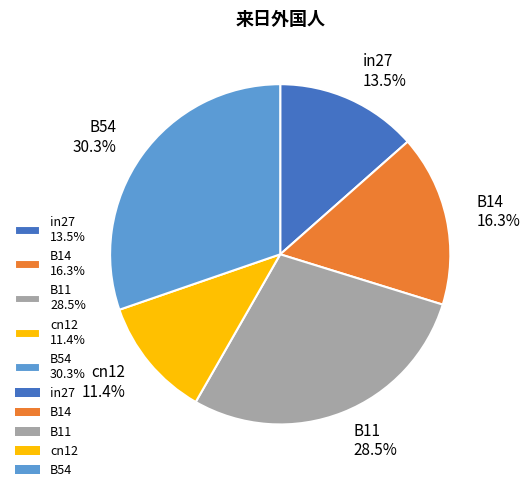

Rank the categories by value from highest to lowest.

B54, B11, B14, in27, cn12